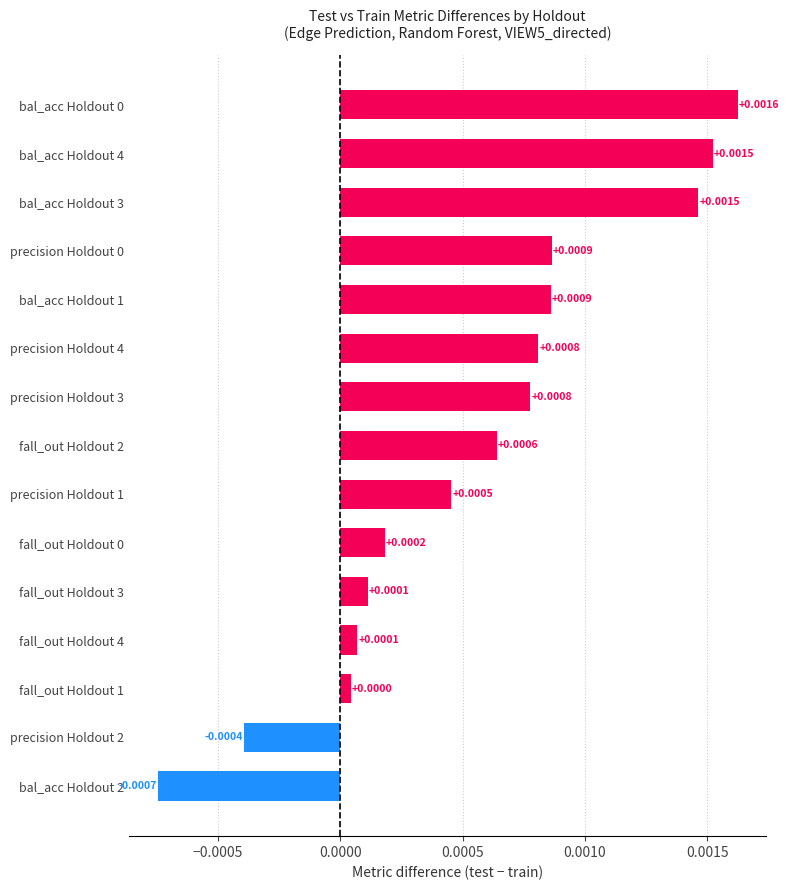

Between bal_acc Holdout 3 and precision Holdout 0, which is larger?

bal_acc Holdout 3